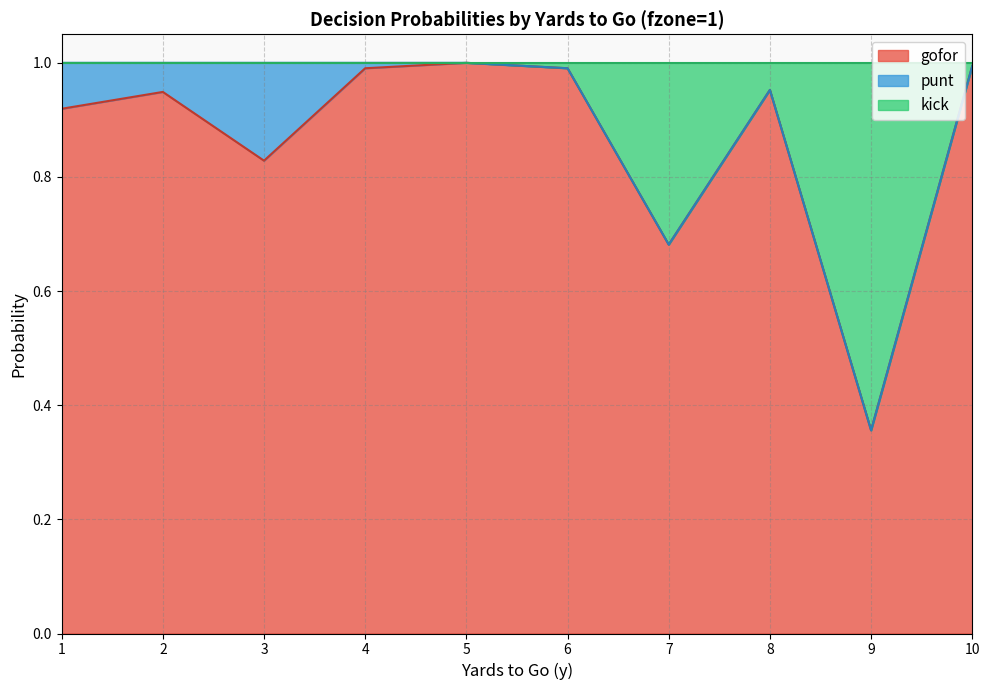

How many lines are shown in the chart?

3